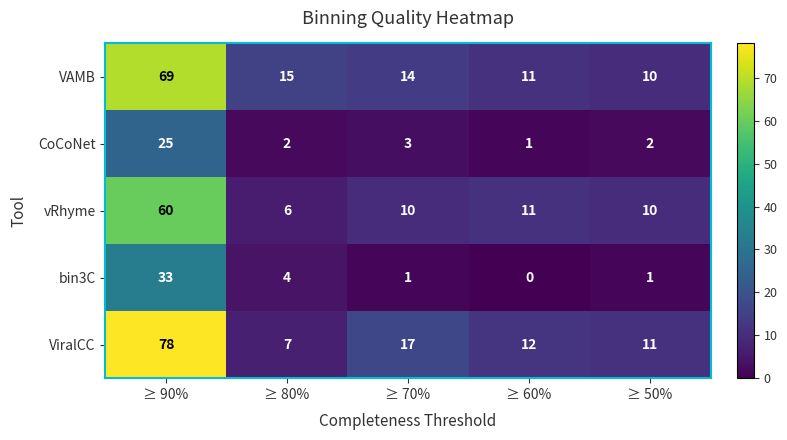

Rank the series at ≥ 80% from highest to lowest value.

VAMB, ViralCC, vRhyme, bin3C, CoCoNet